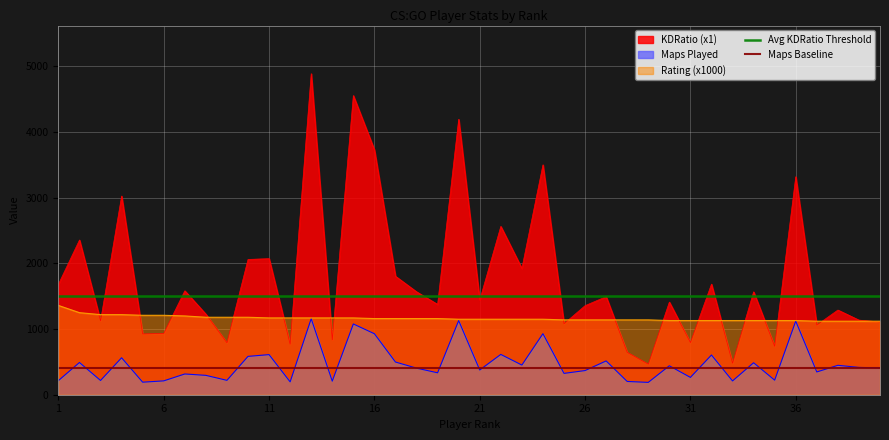

The value of Rating (x1000) at 36 is 529. True or false?

False